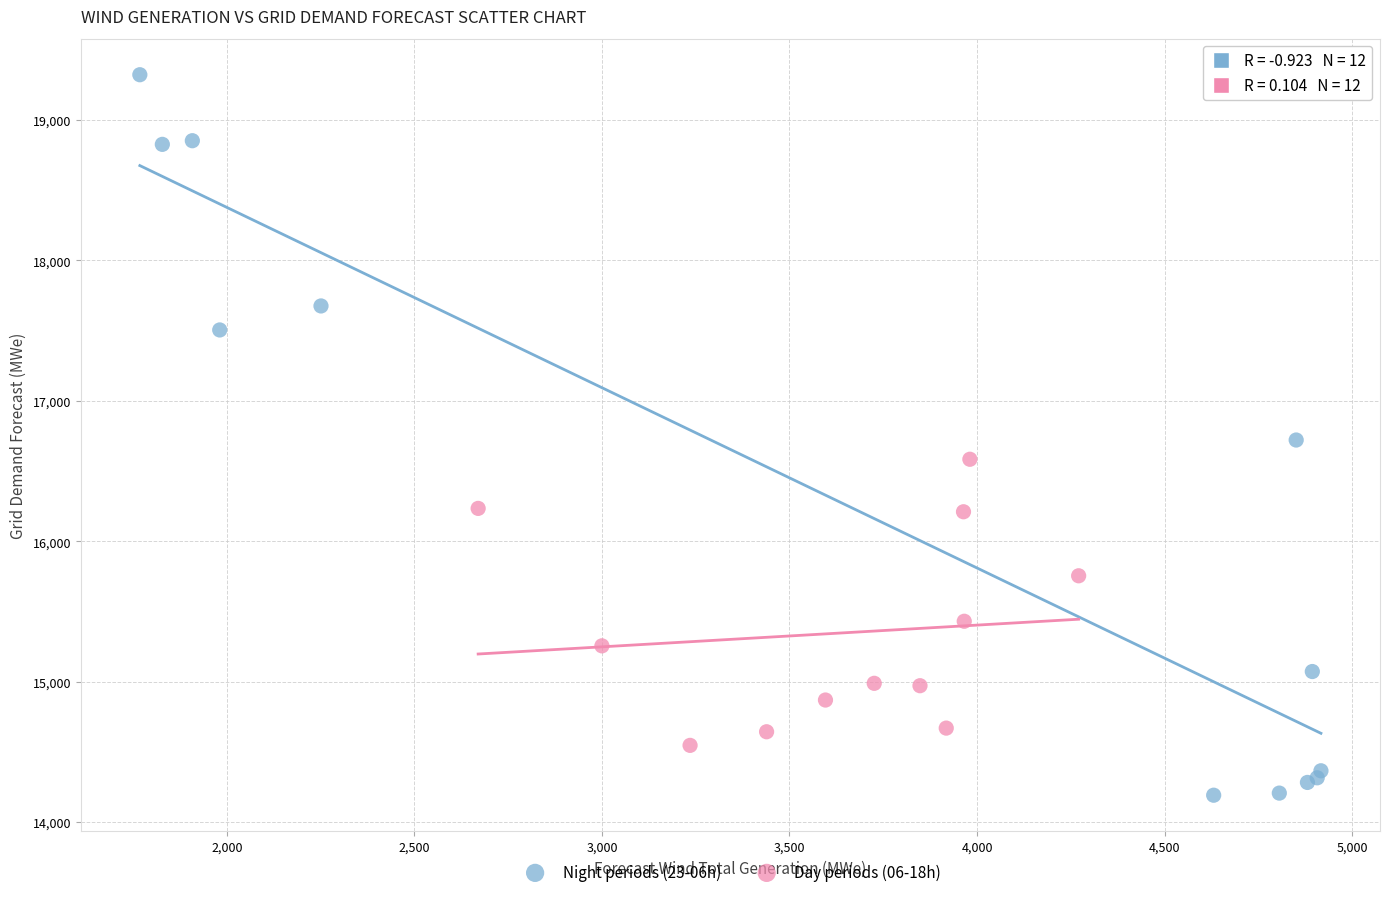

Which series contains the highest Y value?

Night periods (23-06h)